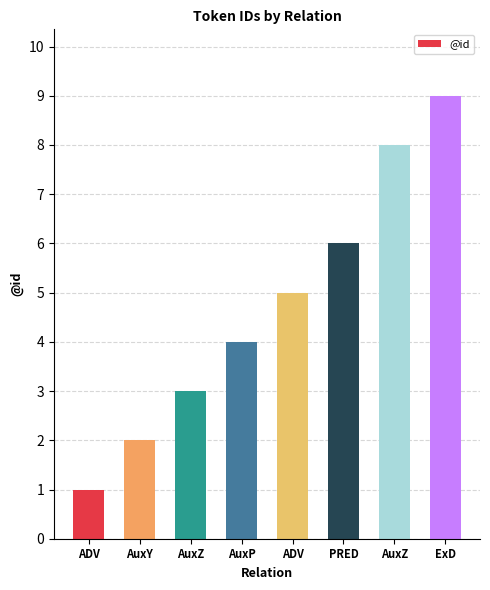

Reading right to left, list all the values displayed in this chart.

ExD=9	AuxZ=8	PRED=6	ADV=5	AuxP=4	AuxZ=3	AuxY=2	ADV=1